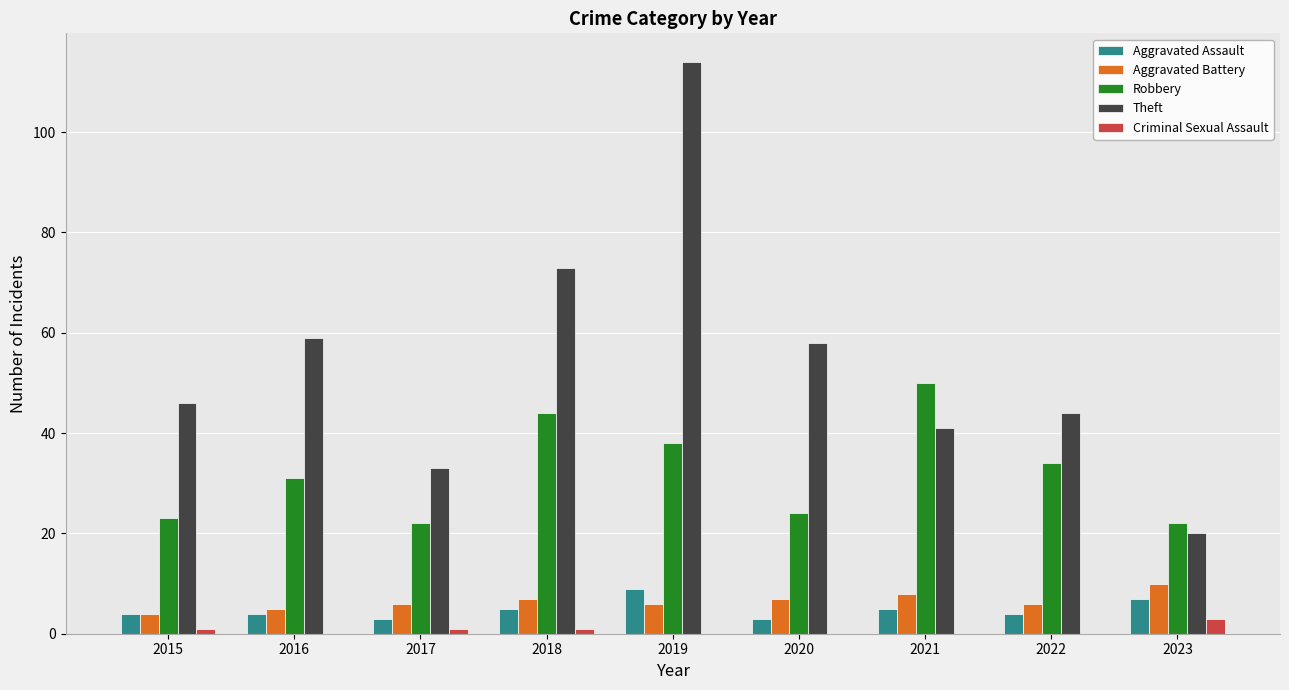

Are the bars grouped side by side (vs. stacked)?

Yes